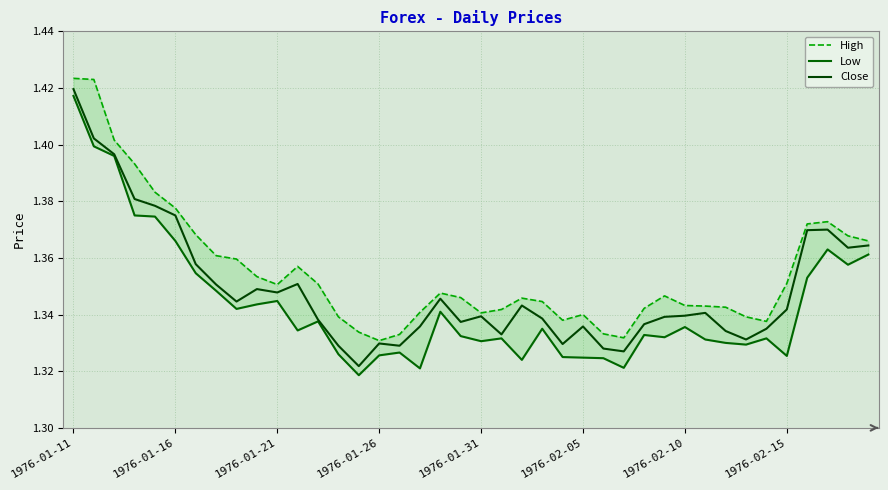

Is it true that Close equals 2.3 at 1976-01-11?

False